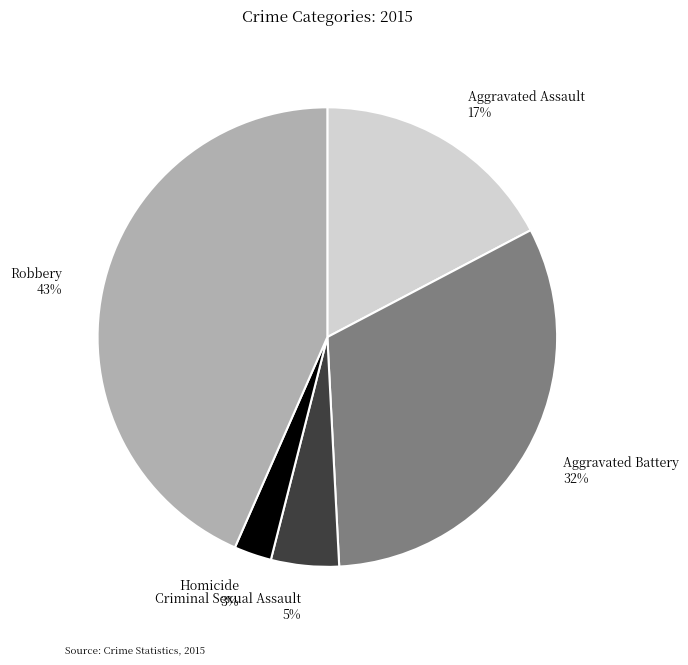

Does Robbery account for over 50% of the chart?

No